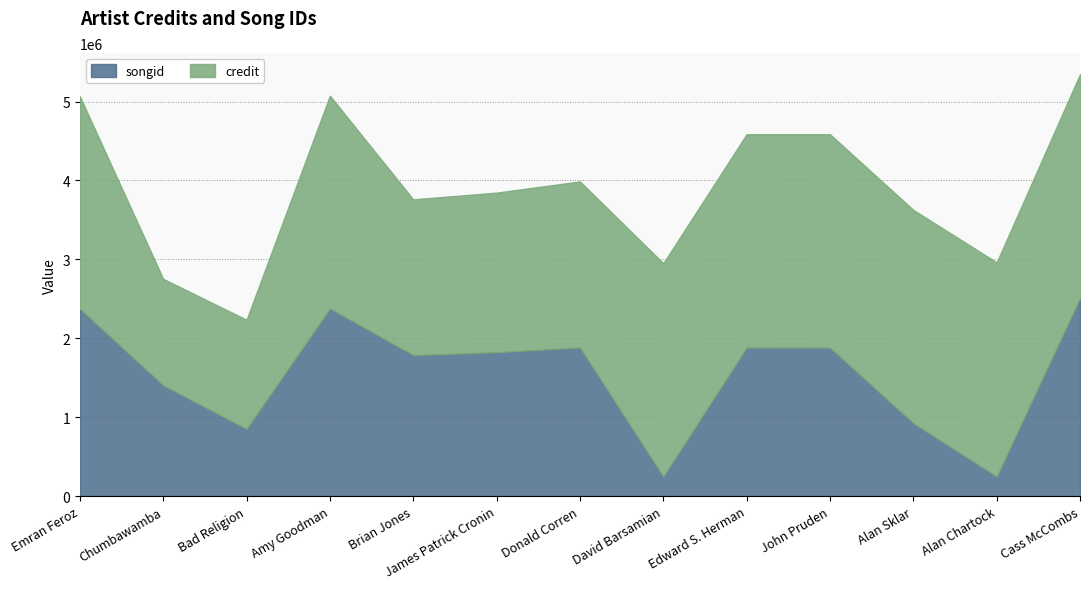

What position from the right is Brian Jones?

9